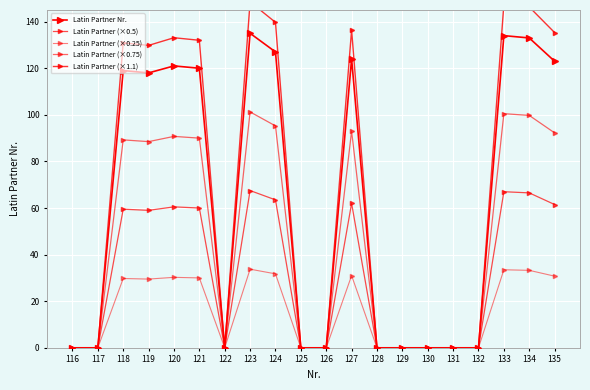

The value of Latin Partner Nr. at 121 is 120.0. True or false?

True